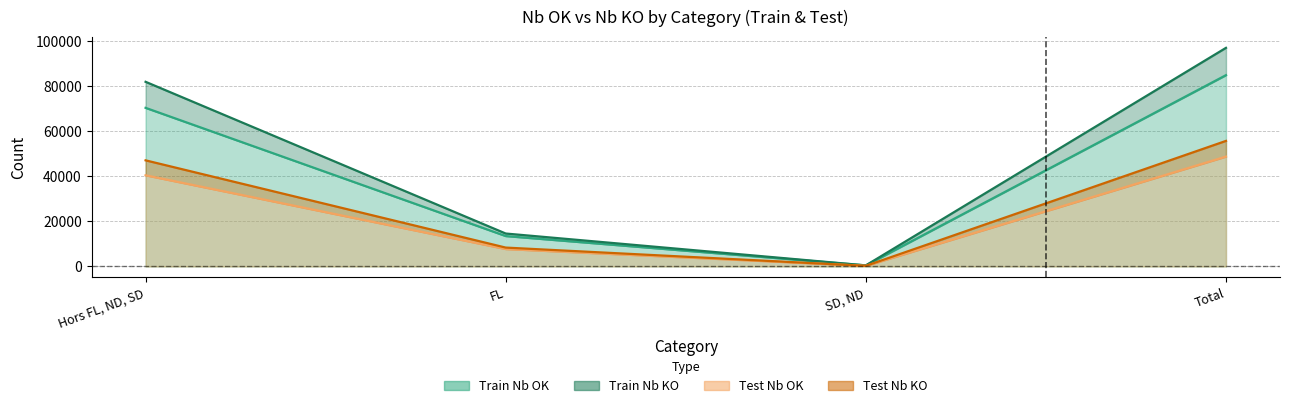

The value of Nb OK at Total is 84892.7. True or false?

True